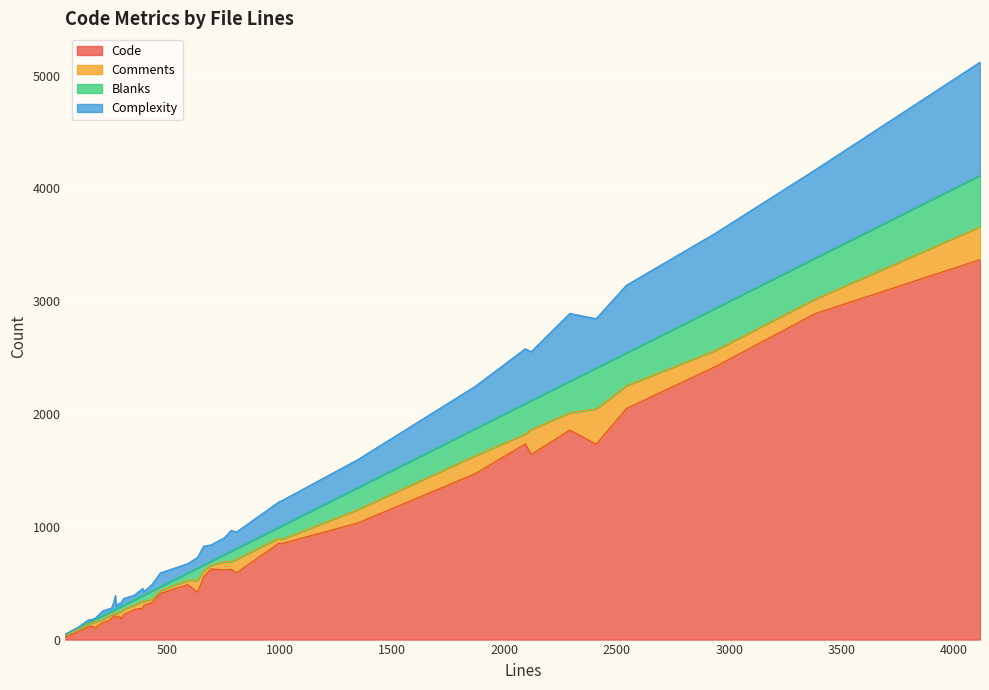

Which series has the largest total across all categories?

Code